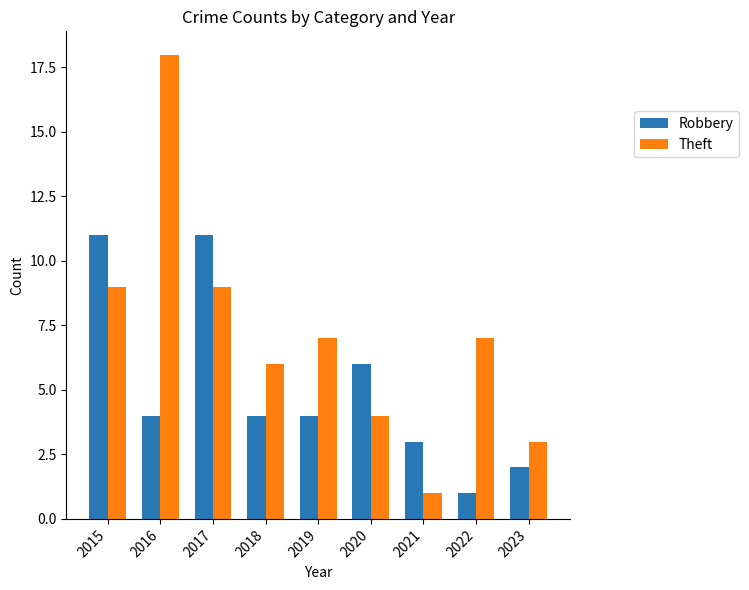

What is the difference between the Theft values at 2020 and 2023?

1